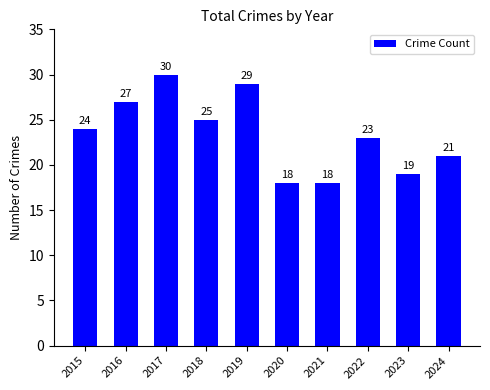

Is it true that the value at 2023 is 13?

False